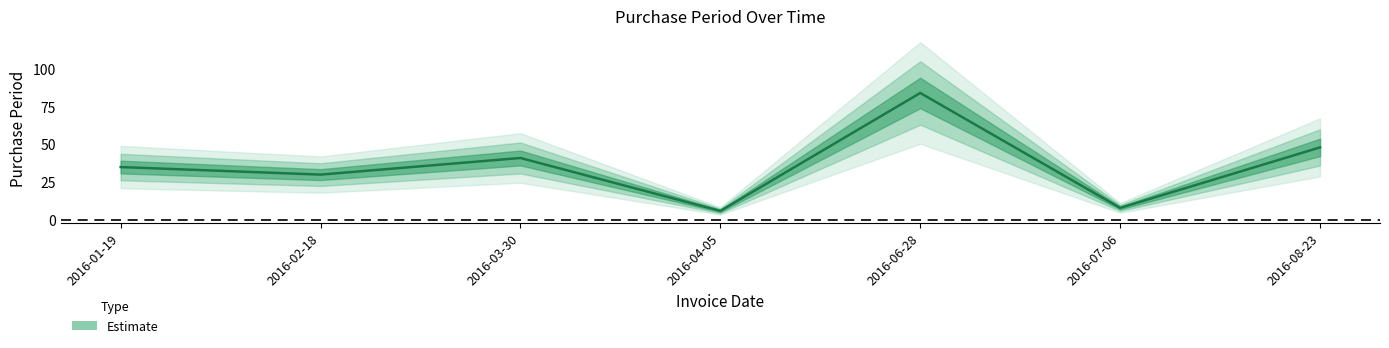

What is the difference between the maximum and minimum values?

78